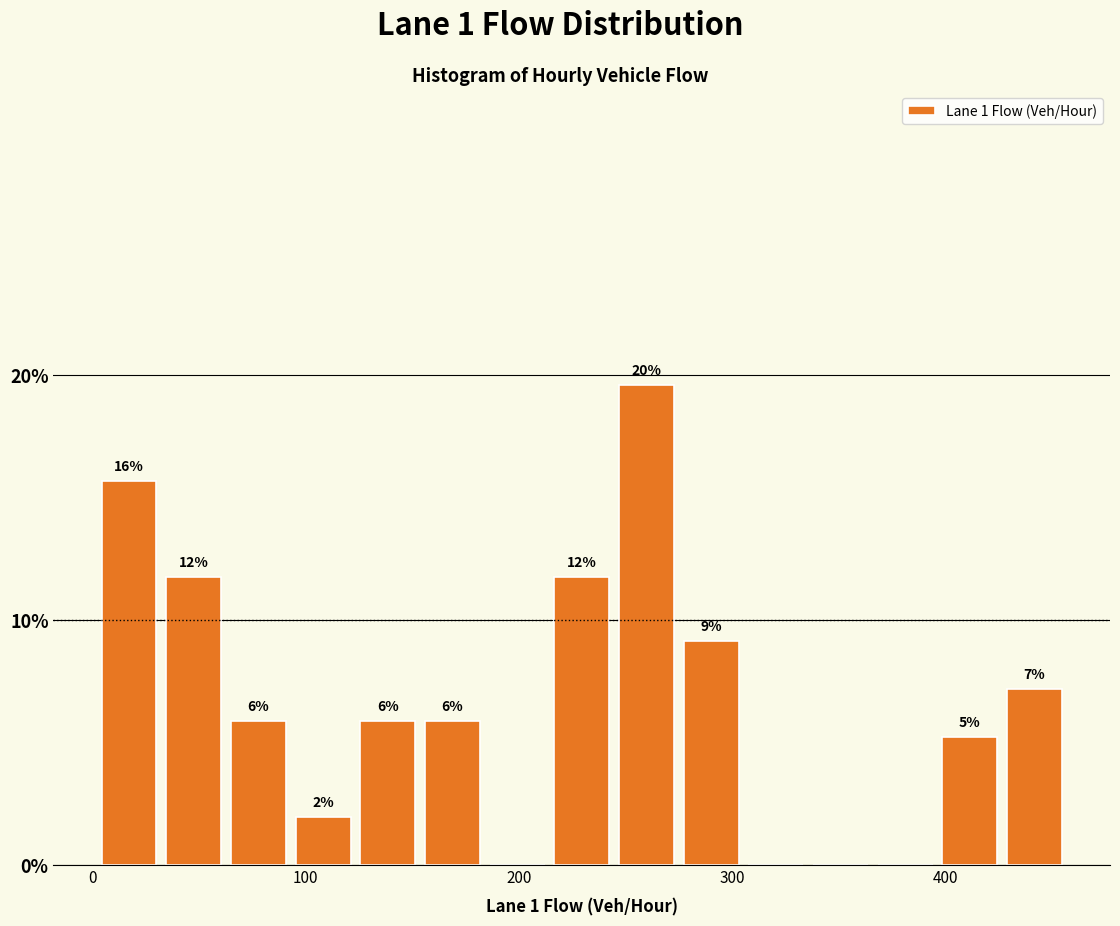

Around what value on the x-axis is the tallest bar? Give the approximate position of its centre, as read against the axis.

260